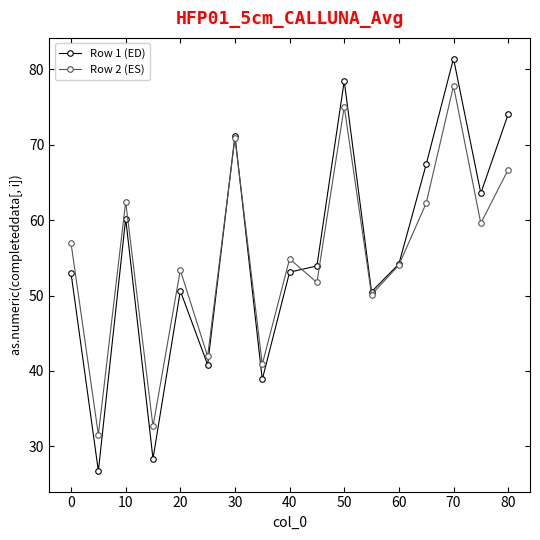

How many intersections are there between Row 2 (ES) and Row 1 (ED)?

3